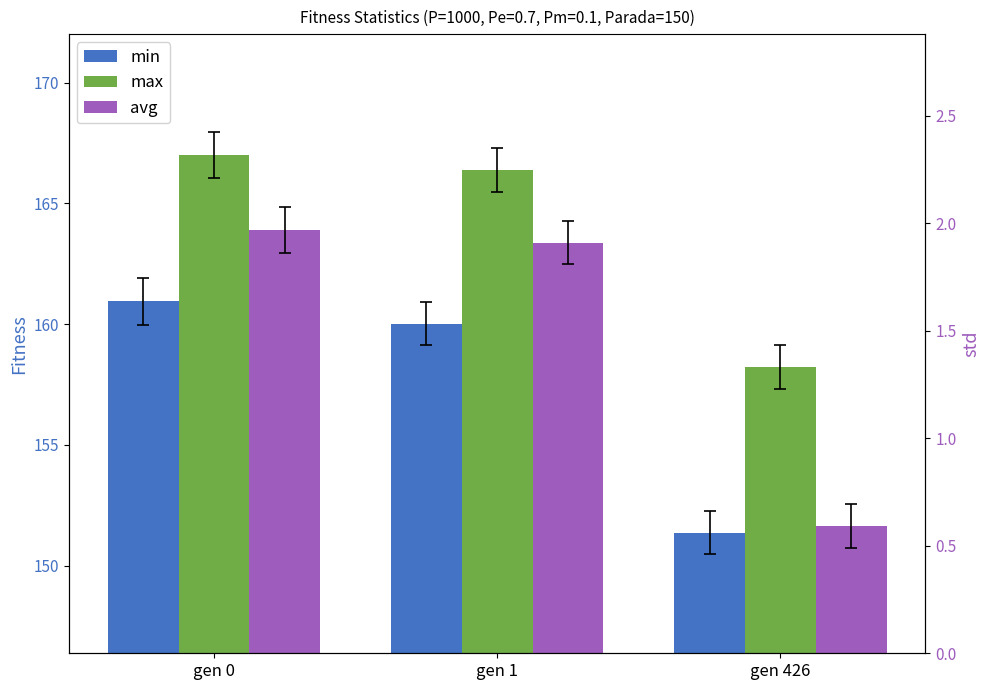

Reading left to right, extract all data points from this chart.

min: gen 0=160.9	gen 1=160.0	gen 426=151.4
max: gen 0=167.0	gen 1=166.4	gen 426=158.2
avg: gen 0=163.9	gen 1=163.4	gen 426=151.6